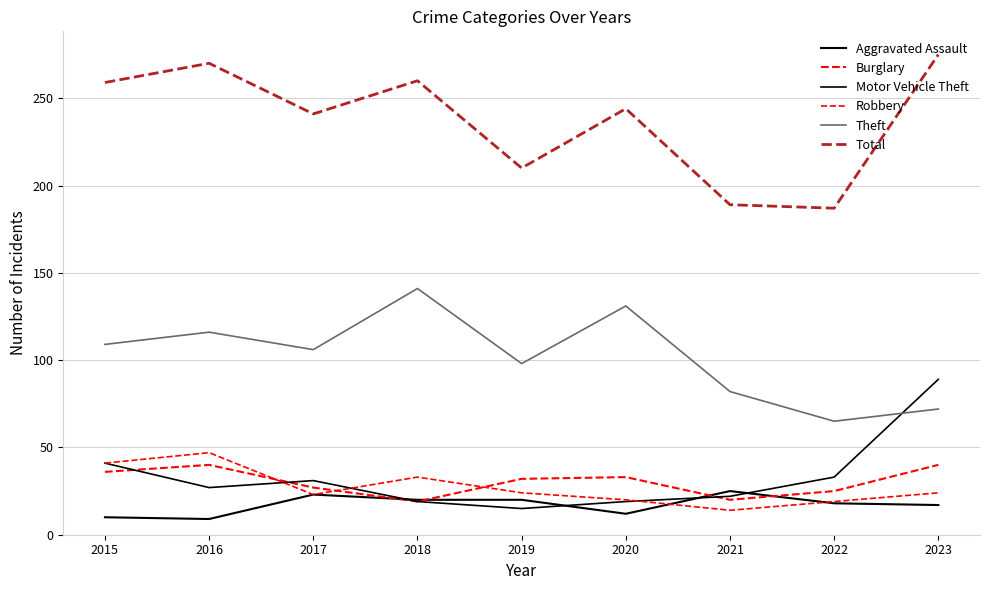

At 2018, list the series in order from smallest to largest.

Burglary, Motor Vehicle Theft, Aggravated Assault, Robbery, Theft, Total